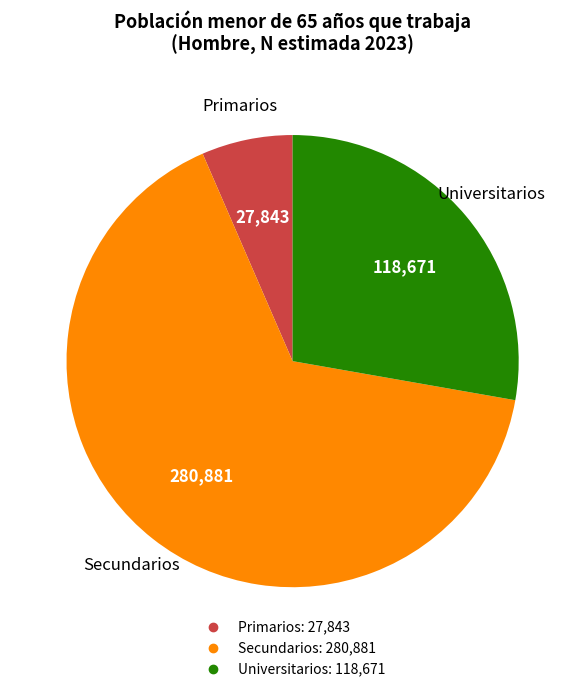

Rank the categories by value from highest to lowest.

Secundarios, Universitarios, Primarios